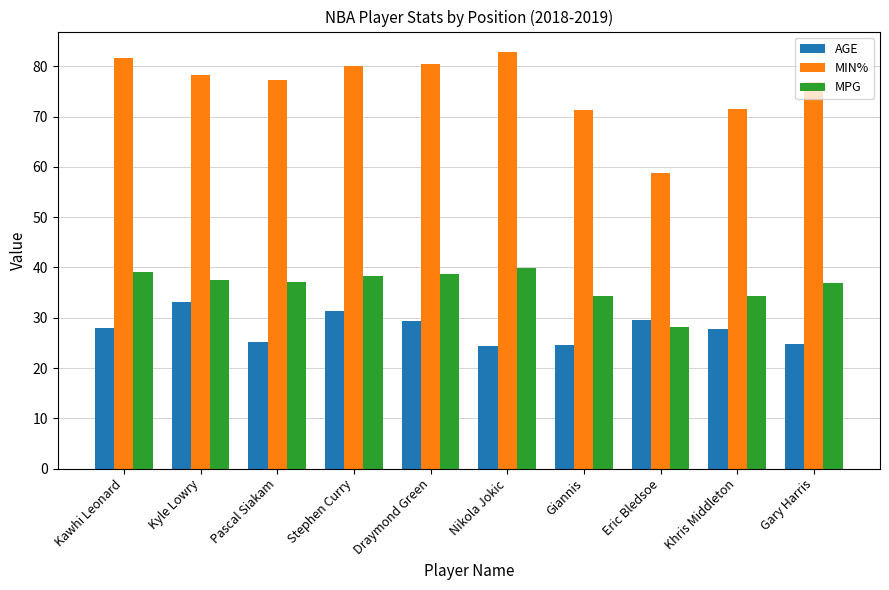

What value does the MIN% series have at Eric Bledsoe?

58.8